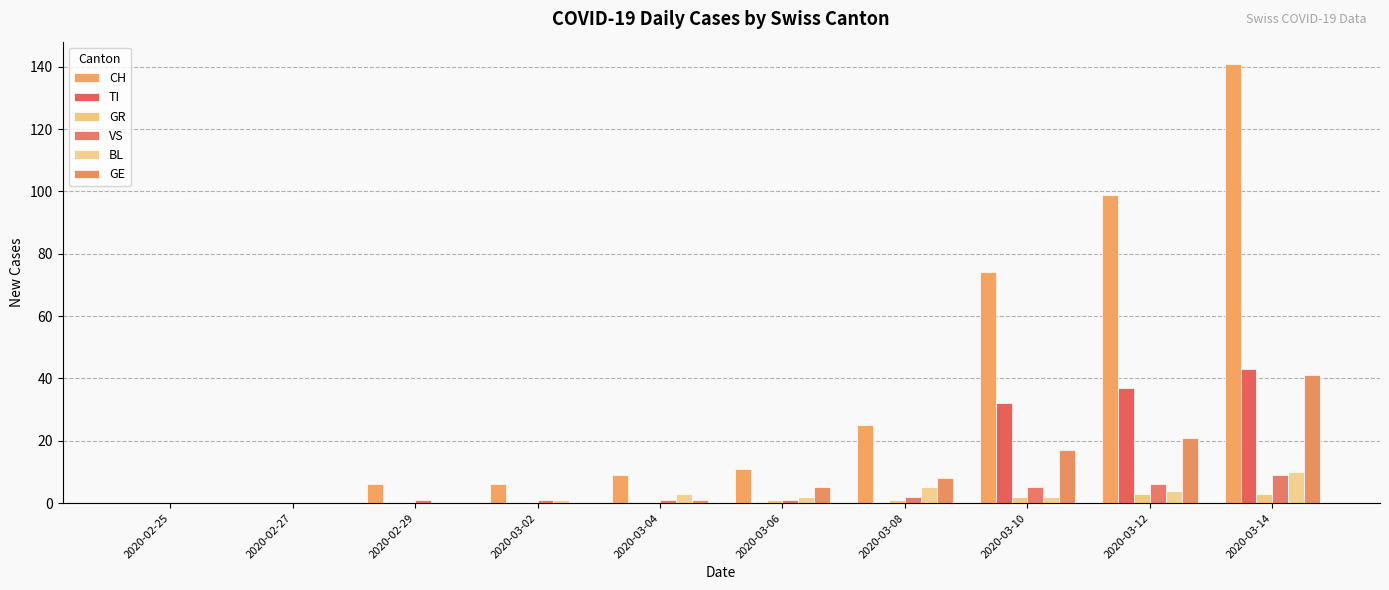

What are all the series names shown in the legend?

CH, TI, GR, VS, BL, GE